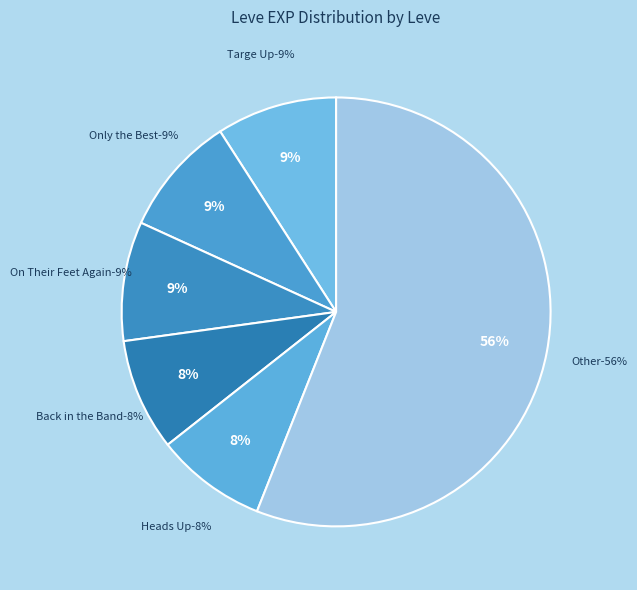

Does Choke Hold account for over 50% of the chart?

No